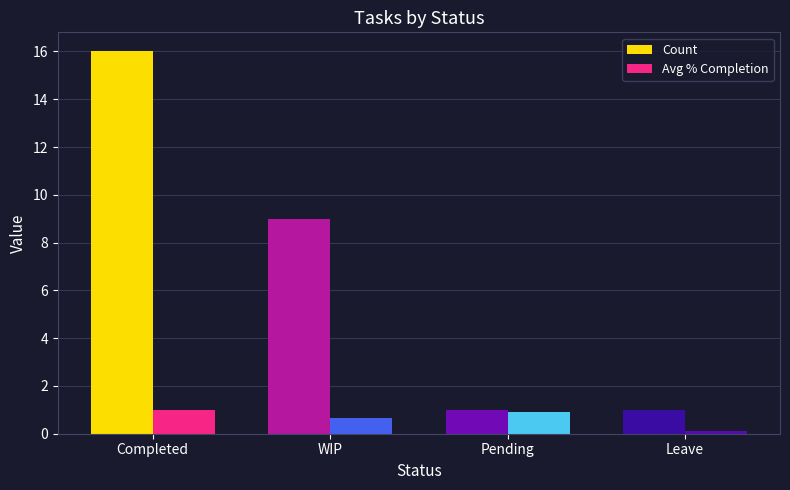

Reading left to right, what are all the values shown in this chart?

Count: 16.0	9.0	1.0	1.0
Avg % Completion: 1.0	0.6	0.9	0.1